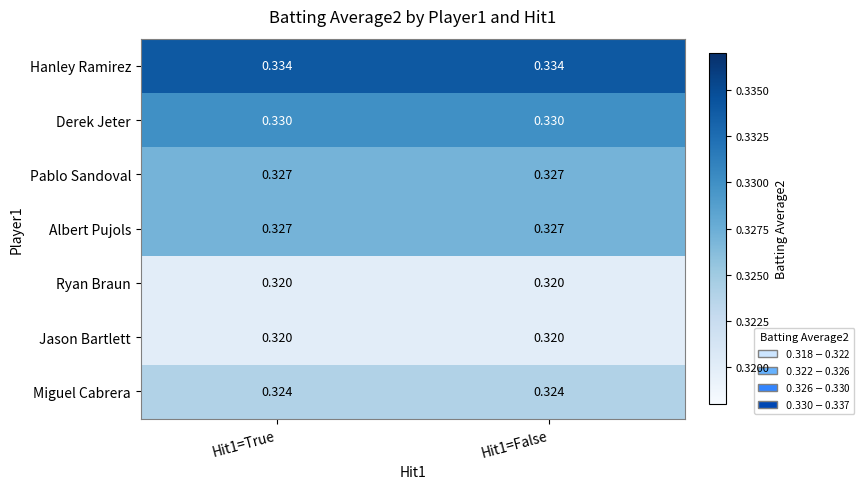

Rank the series at Hit1=True from highest to lowest value.

Hanley Ramirez, Derek Jeter, Pablo Sandoval, Albert Pujols, Miguel Cabrera, Ryan Braun, Jason Bartlett